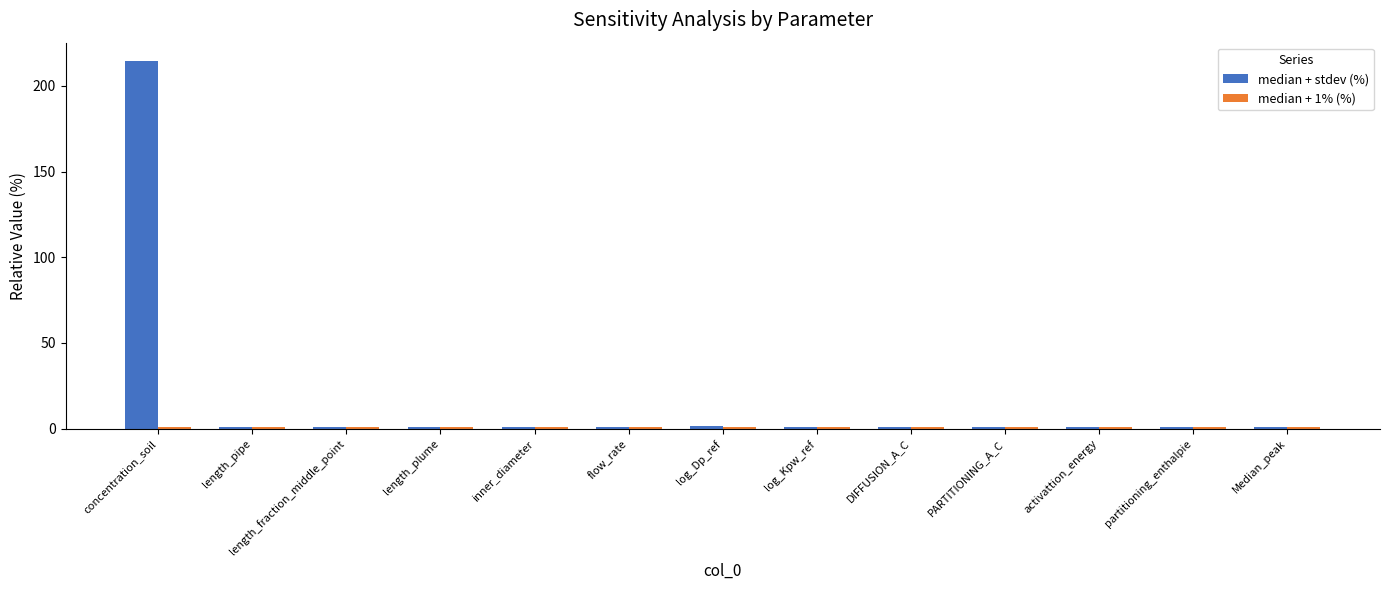

At which category does the chart reach its peak across all series?

concentration_soil